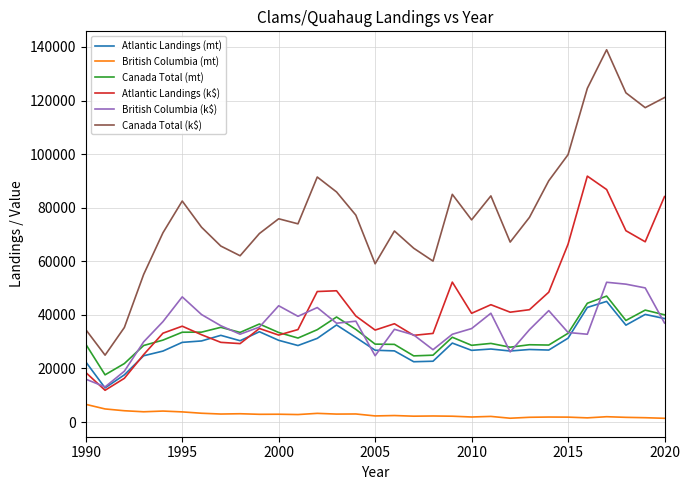

True or false: Canada Total (k$) and British Columbia (k$) intersect in this chart.

False